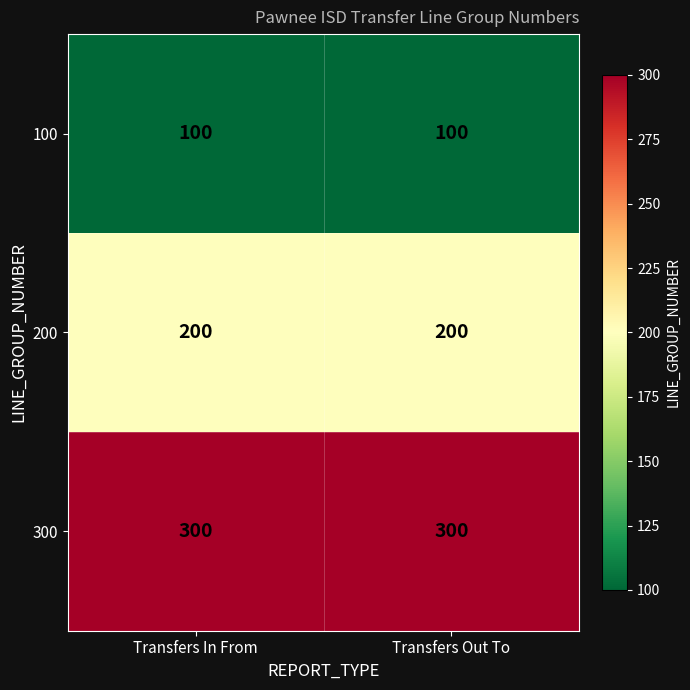

What is the average value of the 200 series?

200